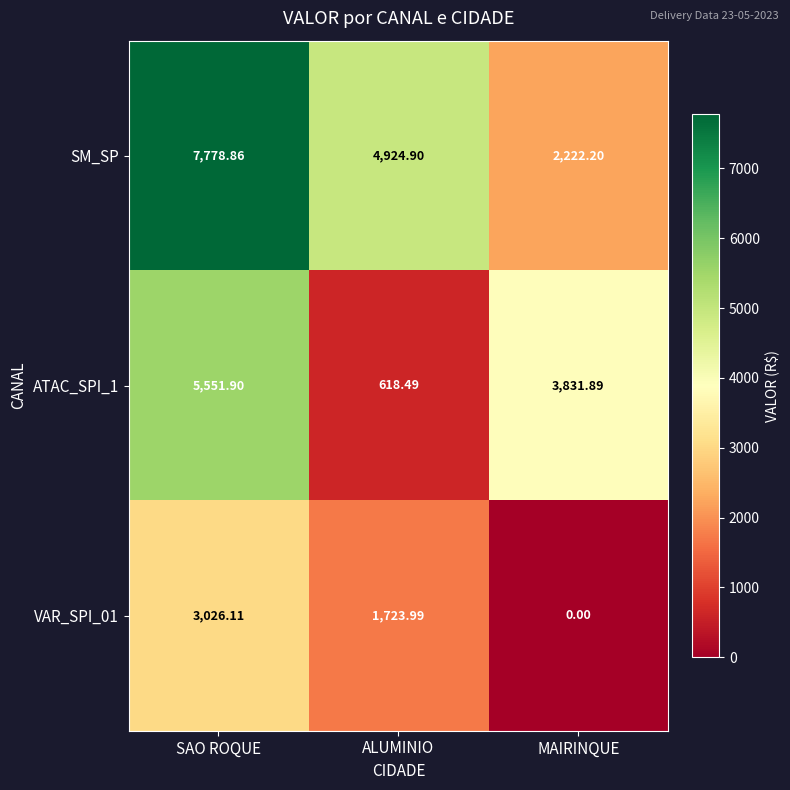

At which label is VAR_SPI_01 closest to 1513?

ALUMINIO